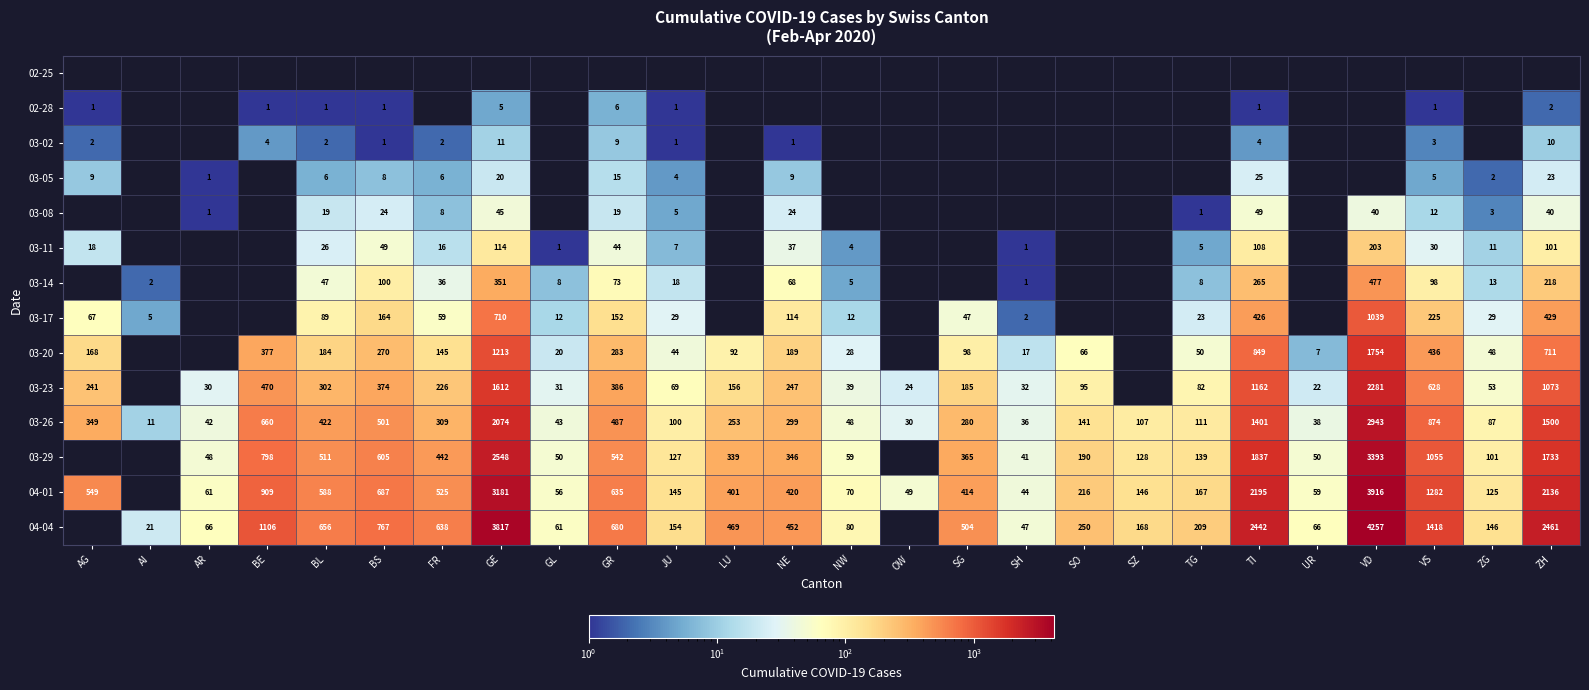

Between SO and BS, which is larger?

BS